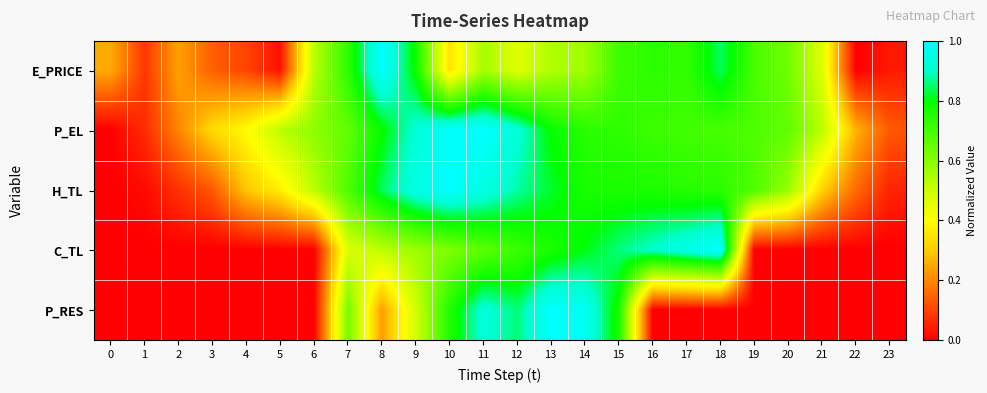

Reading left to right, extract all data points from this chart.

E_PRICE: 0=0.3	1=0.1	2=0.2	3=0.1	4=0.1	5=0.0	6=0.5	7=0.7	8=1.0	9=0.8	10=0.3	11=0.6	12=0.5	13=0.5	14=0.6	15=0.7	16=0.7	17=0.7	18=0.8	19=0.7	20=0.6	21=0.5	22=0.0	23=0.0
P_EL: 0=0.0	1=0.1	2=0.2	3=0.3	4=0.4	5=0.5	6=0.6	7=0.7	8=0.8	9=0.9	10=1.0	11=1.0	12=0.9	13=0.8	14=0.7	15=0.7	16=0.7	17=0.7	18=0.7	19=0.7	20=0.7	21=0.5	22=0.3	23=0.1
H_TL: 0=0.0	1=0.0	2=0.1	3=0.1	4=0.3	5=0.4	6=0.5	7=0.7	8=0.8	9=0.9	10=1.0	11=0.9	12=0.9	13=0.8	14=0.8	15=0.8	16=0.8	17=0.7	18=0.7	19=0.7	20=0.6	21=0.3	22=0.2	23=0.1
C_TL: 0=0.0	1=0.0	2=0.0	3=0.0	4=0.0	5=0.0	6=0.0	7=0.5	8=0.5	9=0.6	10=0.6	11=0.7	12=0.7	13=0.8	14=0.8	15=0.9	16=0.9	17=1.0	18=1.0	19=0.0	20=0.0	21=0.0	22=0.0	23=0.0
P_RES: 0=0.0	1=0.0	2=0.0	3=0.0	4=0.0	5=0.0	6=0.0	7=0.6	8=0.2	9=0.5	10=0.8	11=0.9	12=0.9	13=1.0	14=1.0	15=0.8	16=0.0	17=0.0	18=0.0	19=0.0	20=0.0	21=0.0	22=0.0	23=0.0